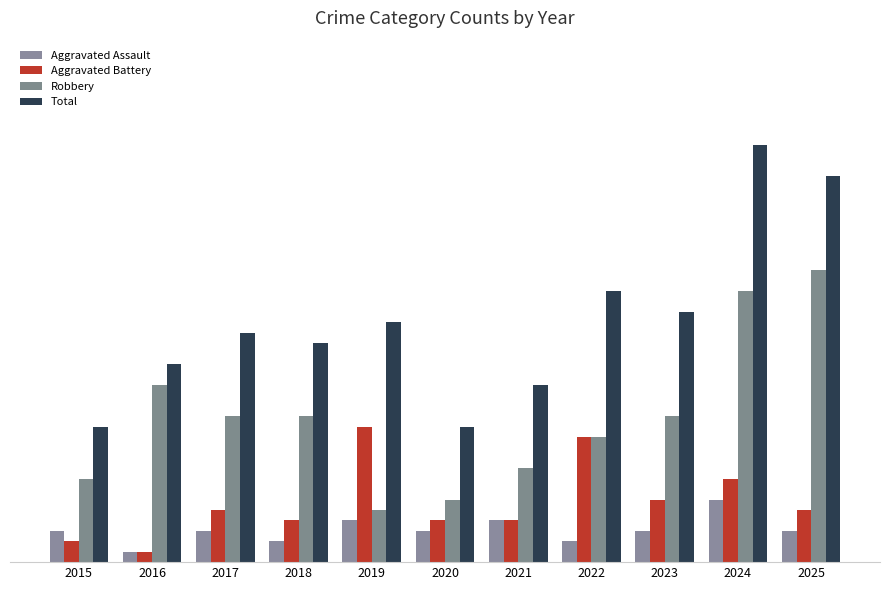

Does the chart contain any negative values?

No